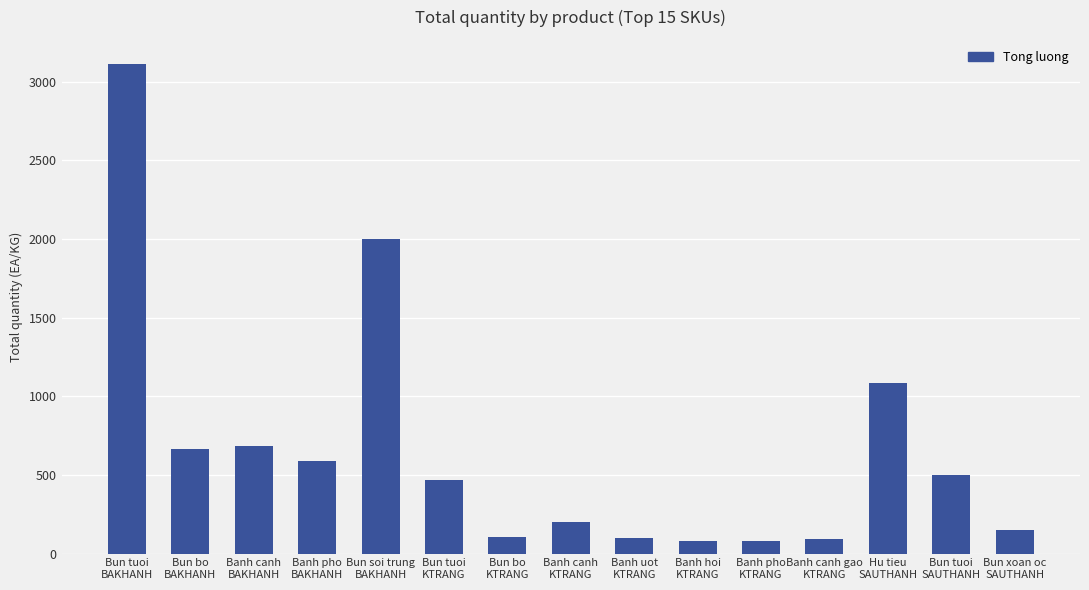

How many categories are shown in the chart?

15